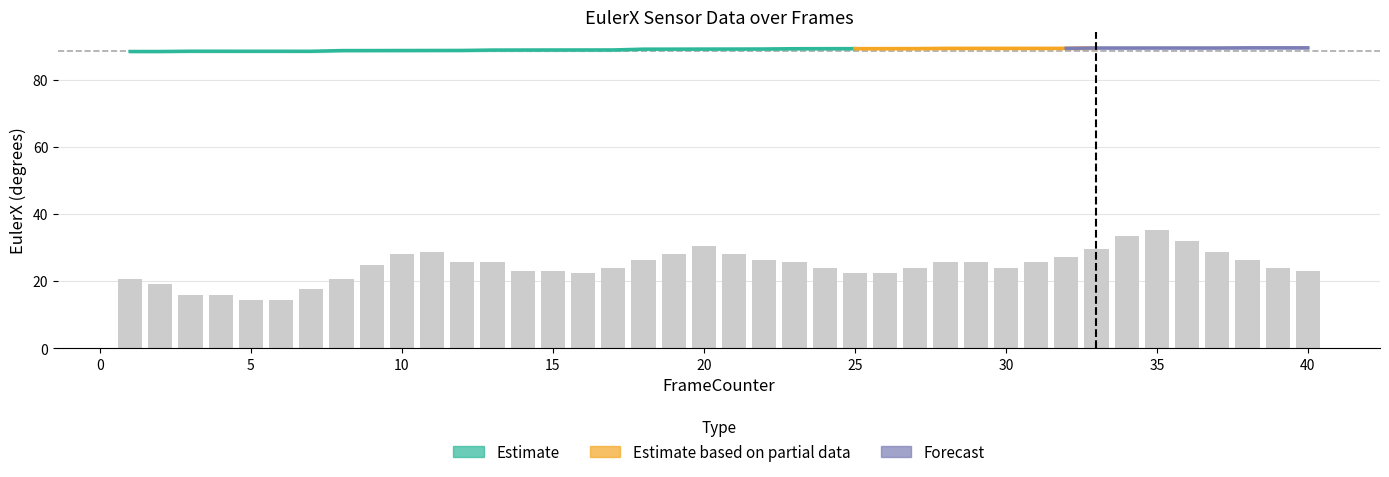

How many values in the EulerX_upper series exceed 89?

29